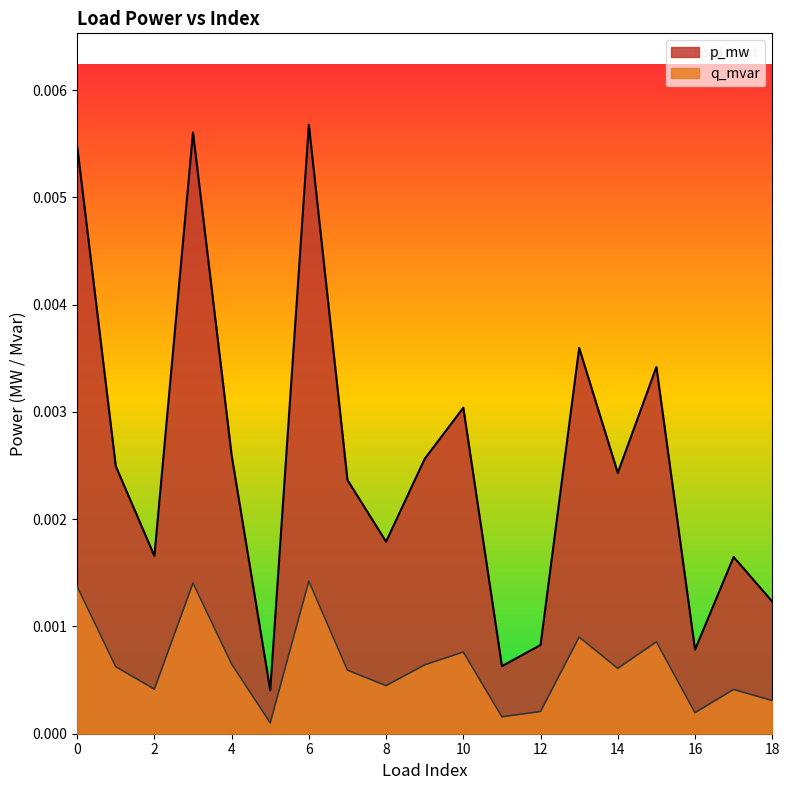

Between 5 and 16, which series saw the biggest shift?

p_mw